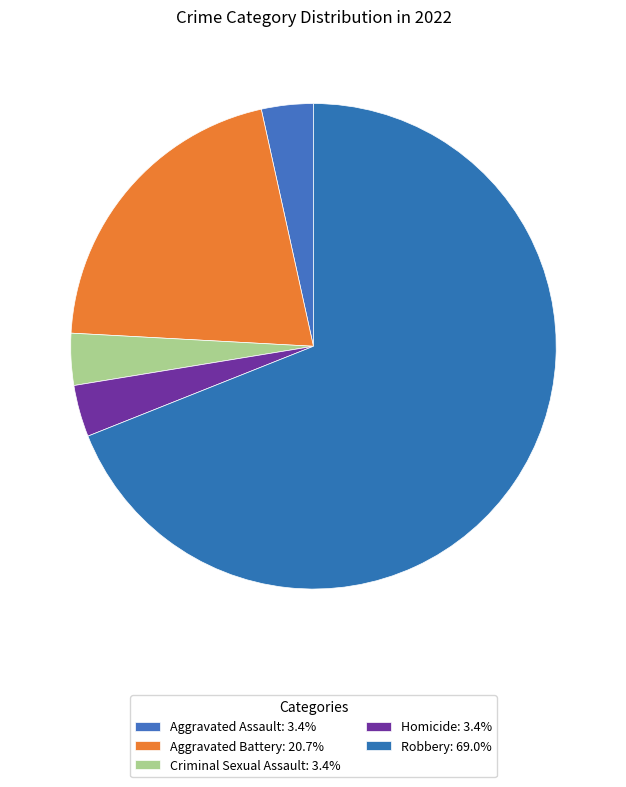

How many slices are in this pie chart?

5